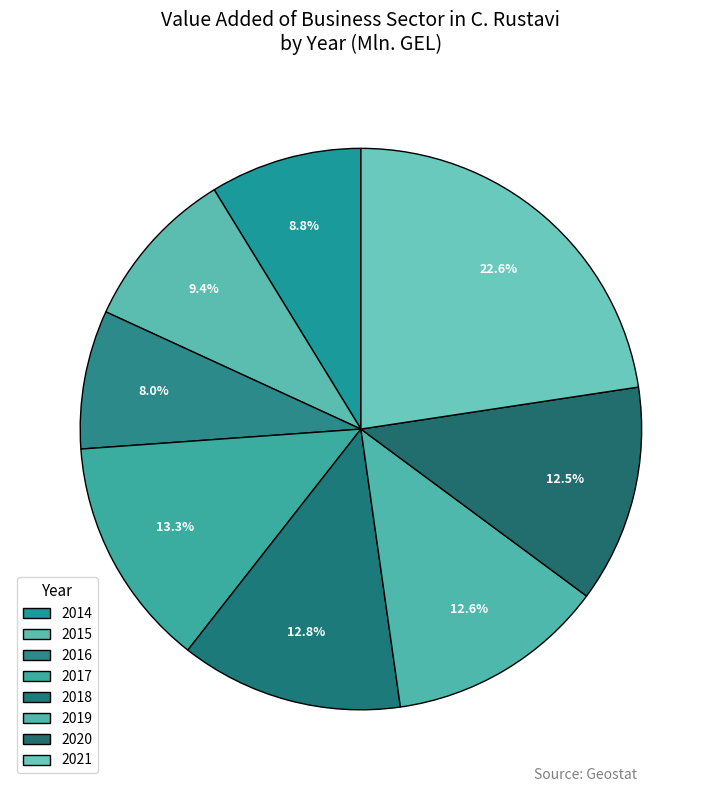

What is the smallest slice in the pie chart?

2016